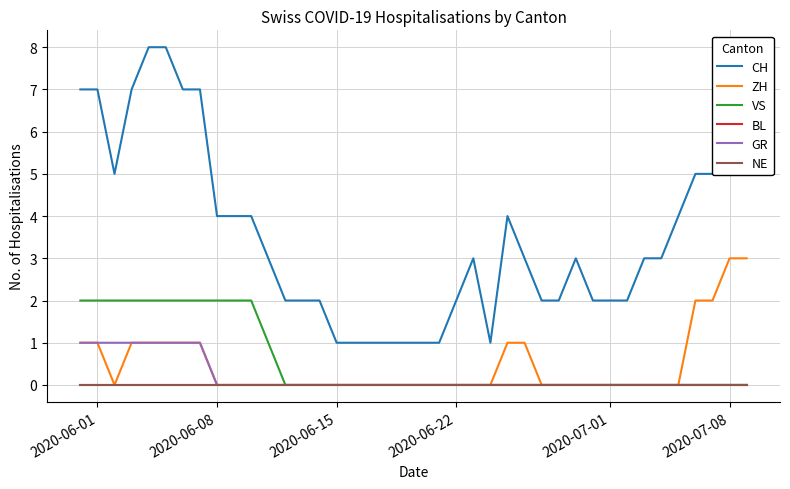

Is this an area chart (filled region under the line)?

No